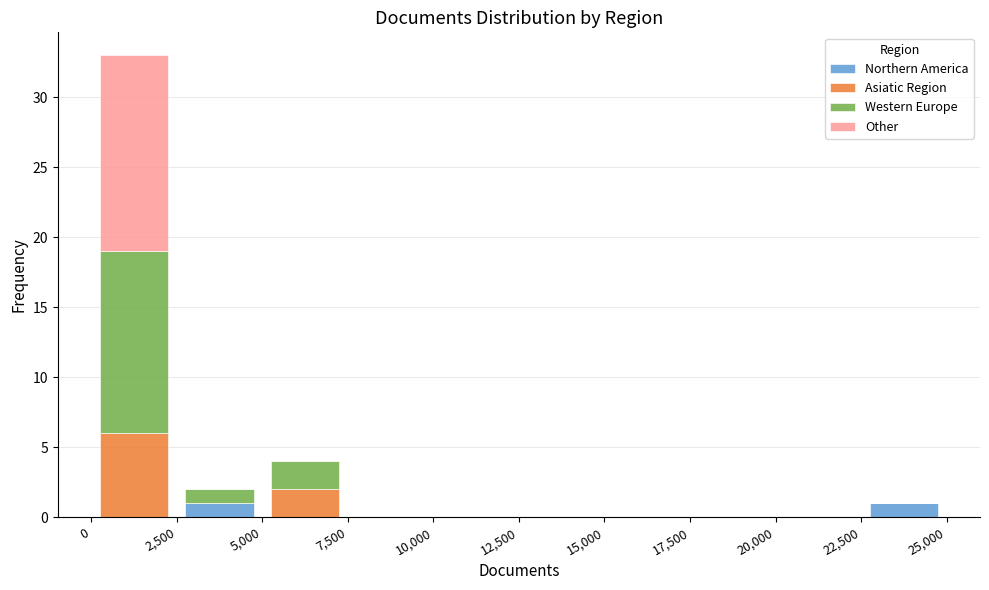

Which range on the x-axis has the tallest stacked bar (by total height)?

0 to 2,500